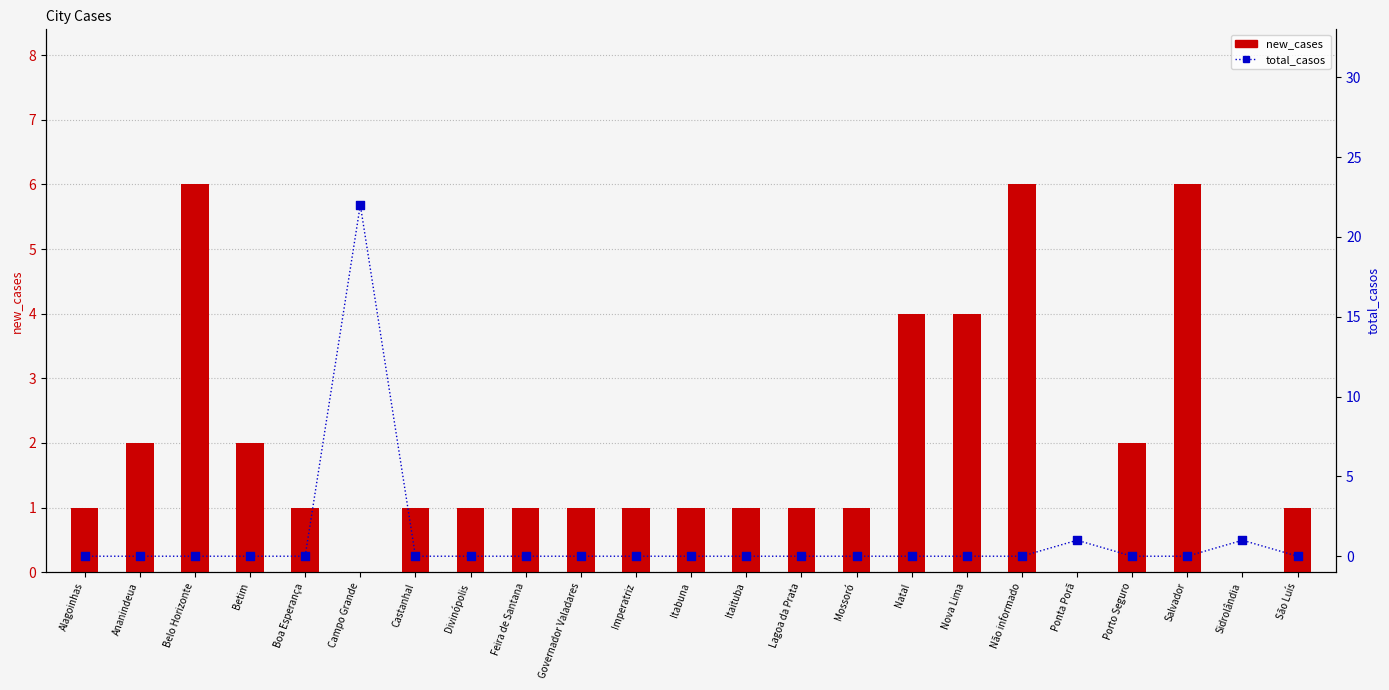

Which series has the largest Y range (max minus min)?

total_casos